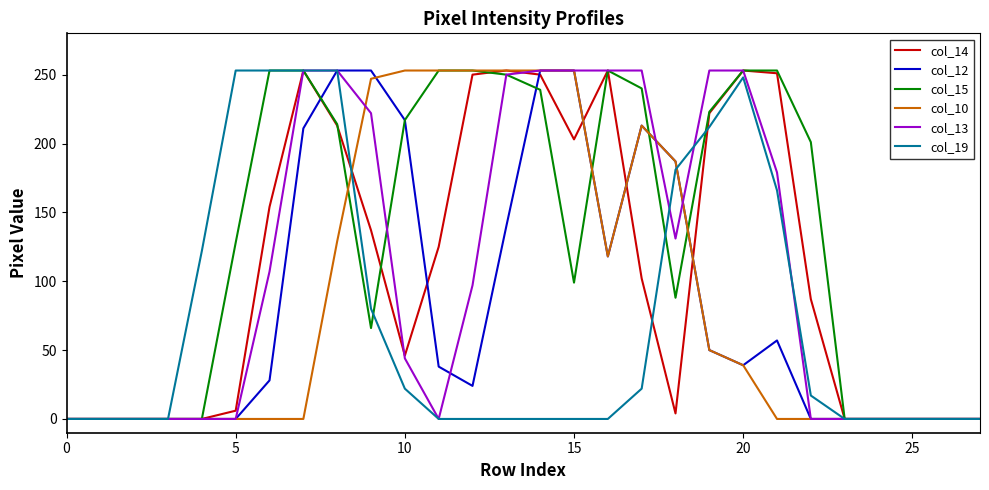

Which series has the largest total across all categories?

col_15